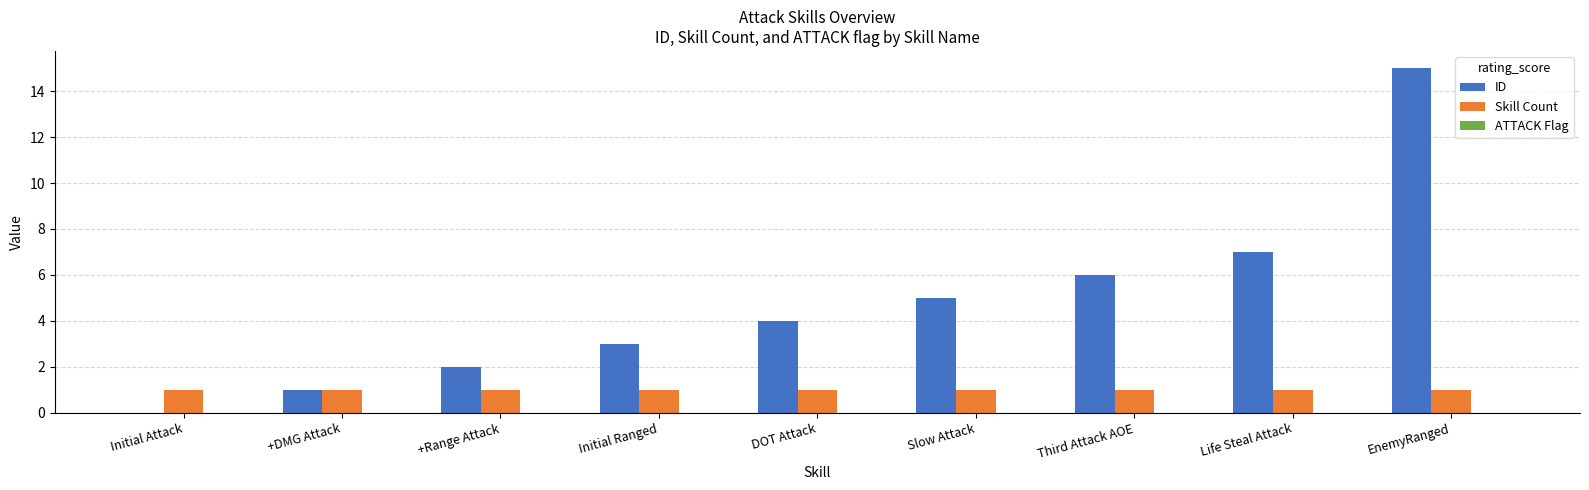

The ID series shows 3 at Life Steal Attack. True or false?

False